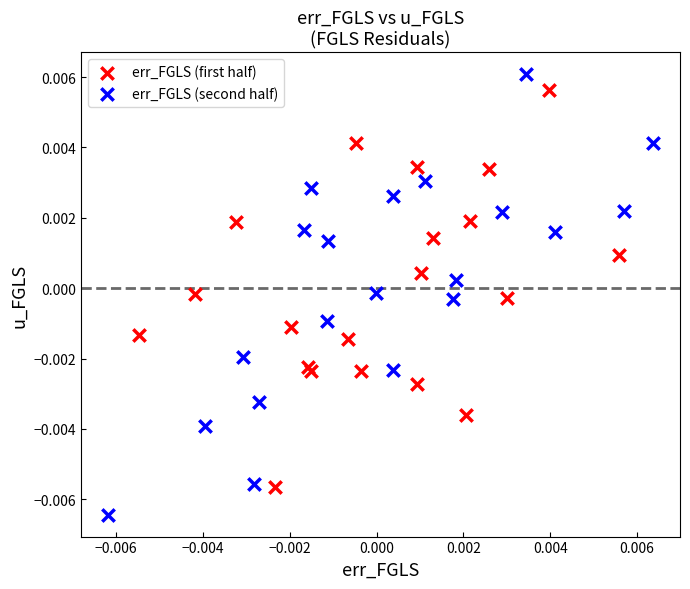

Which series reaches the minimum Y coordinate?

err_FGLS (second half)